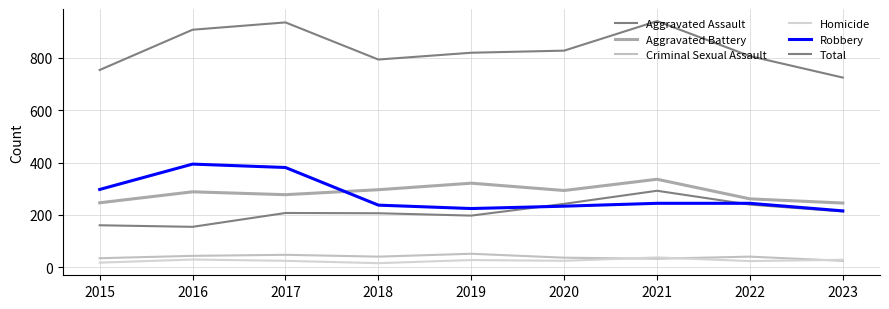

Is this an area chart (filled region under the line)?

No